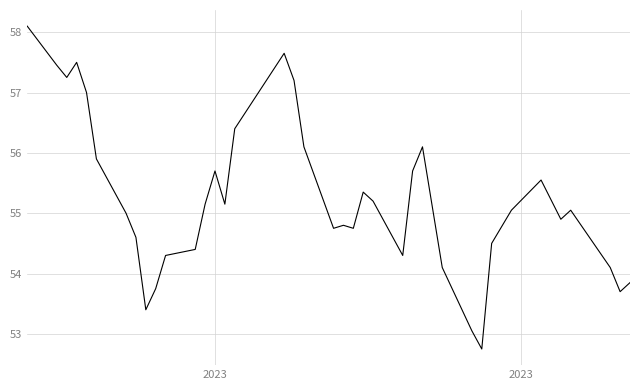

What is the smallest value displayed?

52.8